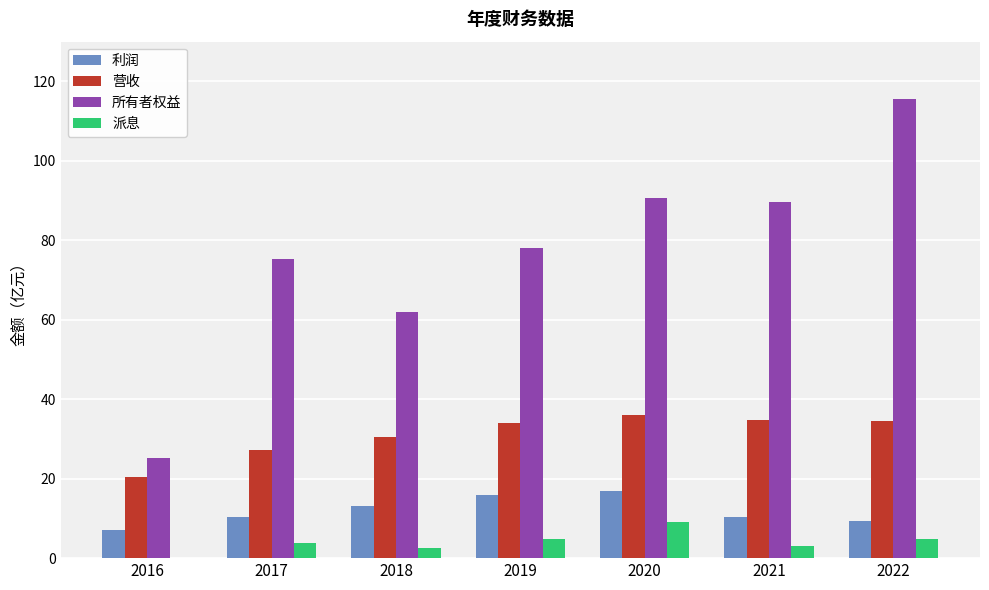

What is the spread (max minus min) of values at 2018?

59.3